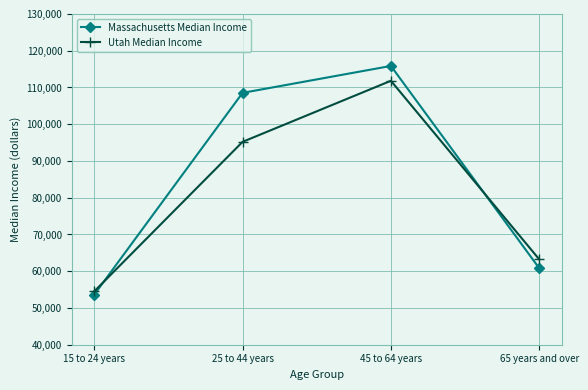

What is the minimum value shown in the chart?

53615